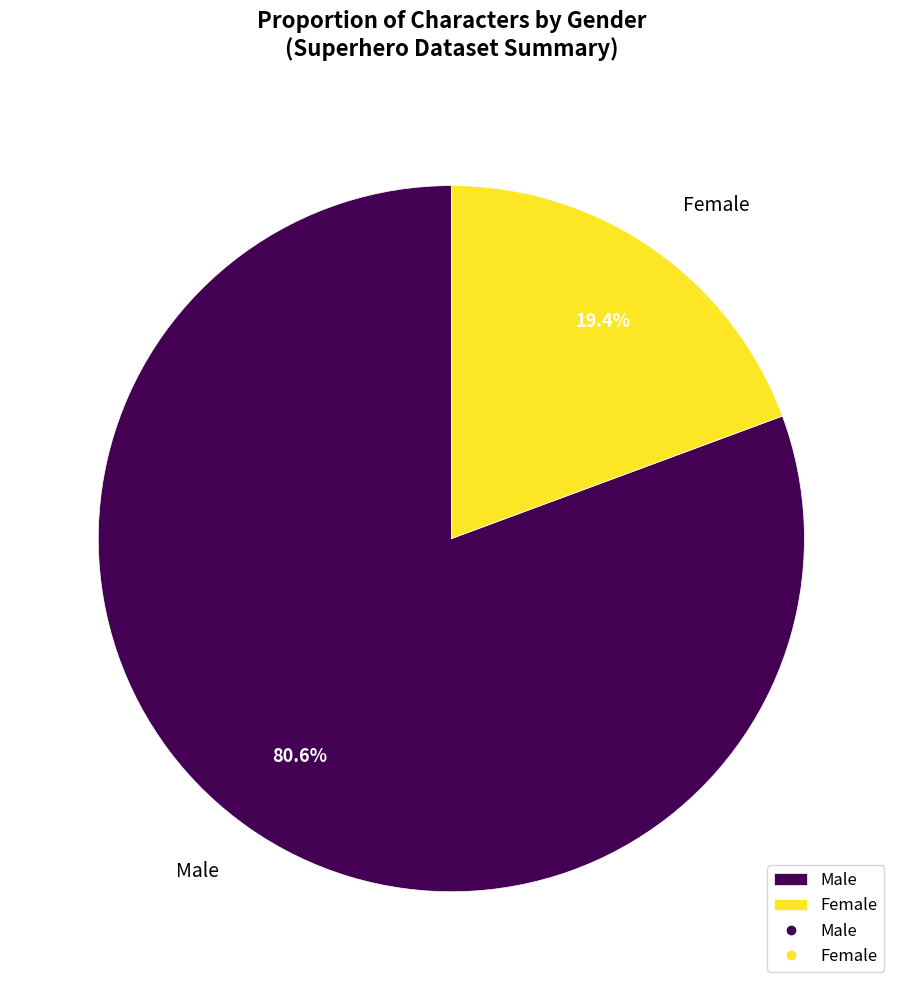

What is the largest slice in the pie chart?

Male